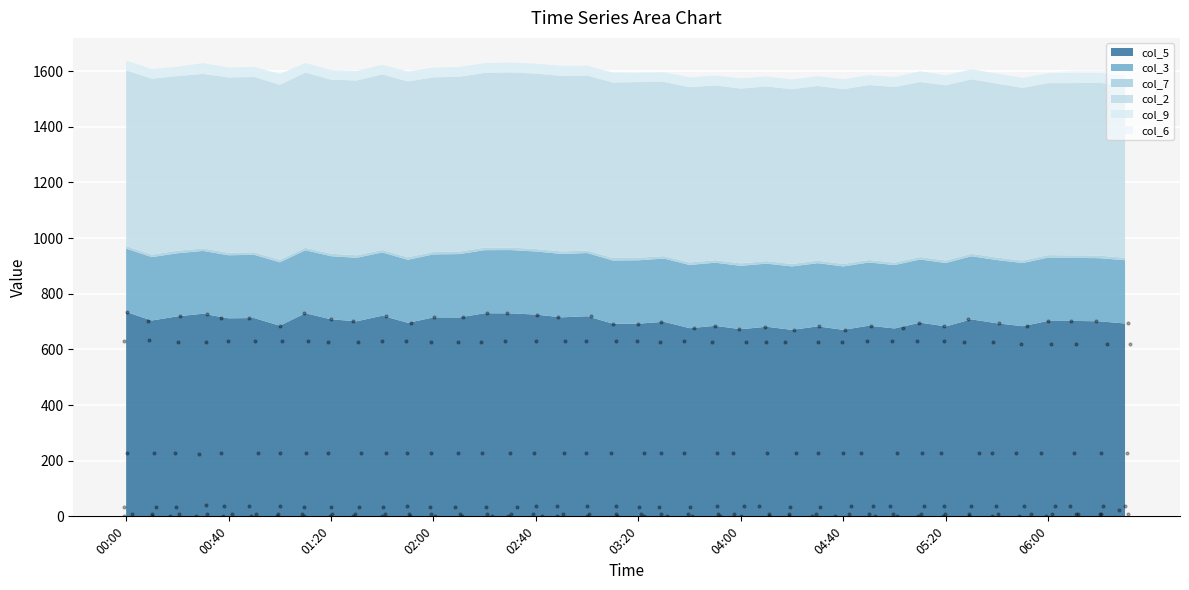

Which series reaches the minimum Y coordinate?

col_6